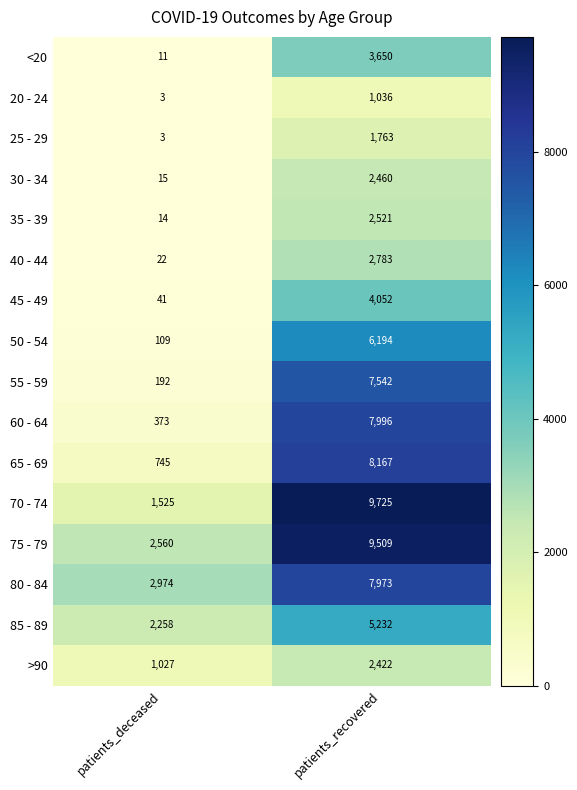

List the labels in order of 20 - 24 value, largest first.

patients_recovered, patients_deceased